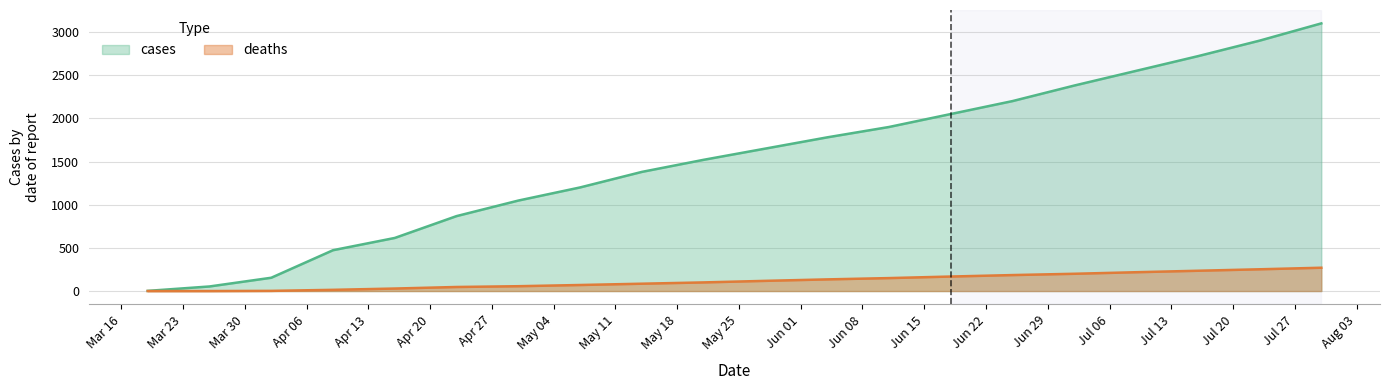

Is it true that deaths equals 320 at 2020-07-09?

False